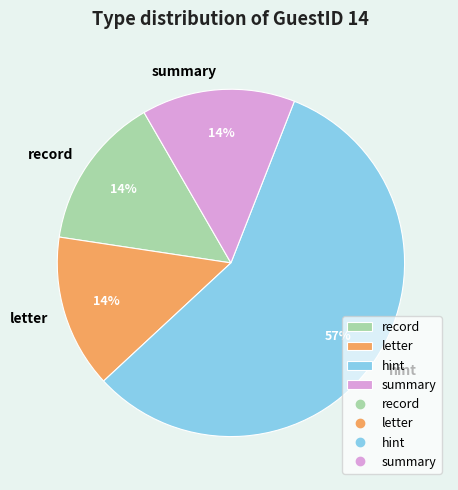

Which slice represents more than half of the pie?

hint